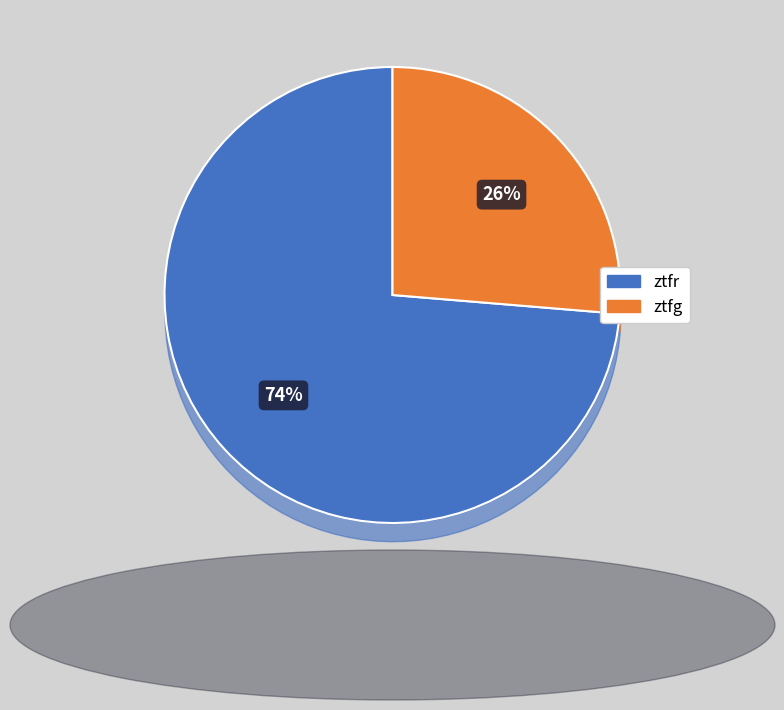

Do ztfr and ztfg together represent more than half of the pie?

Yes